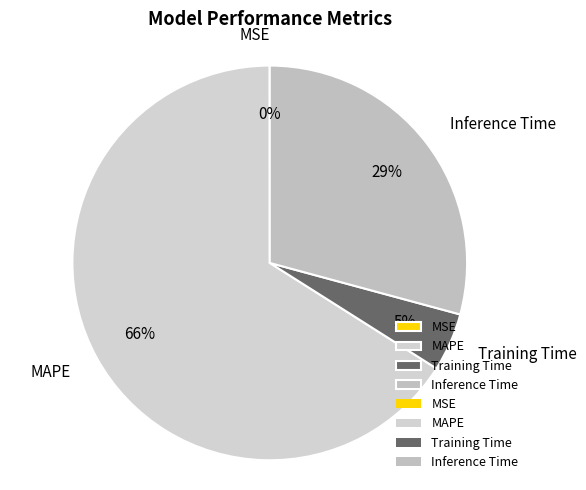

Which category accounts for the majority?

MAPE